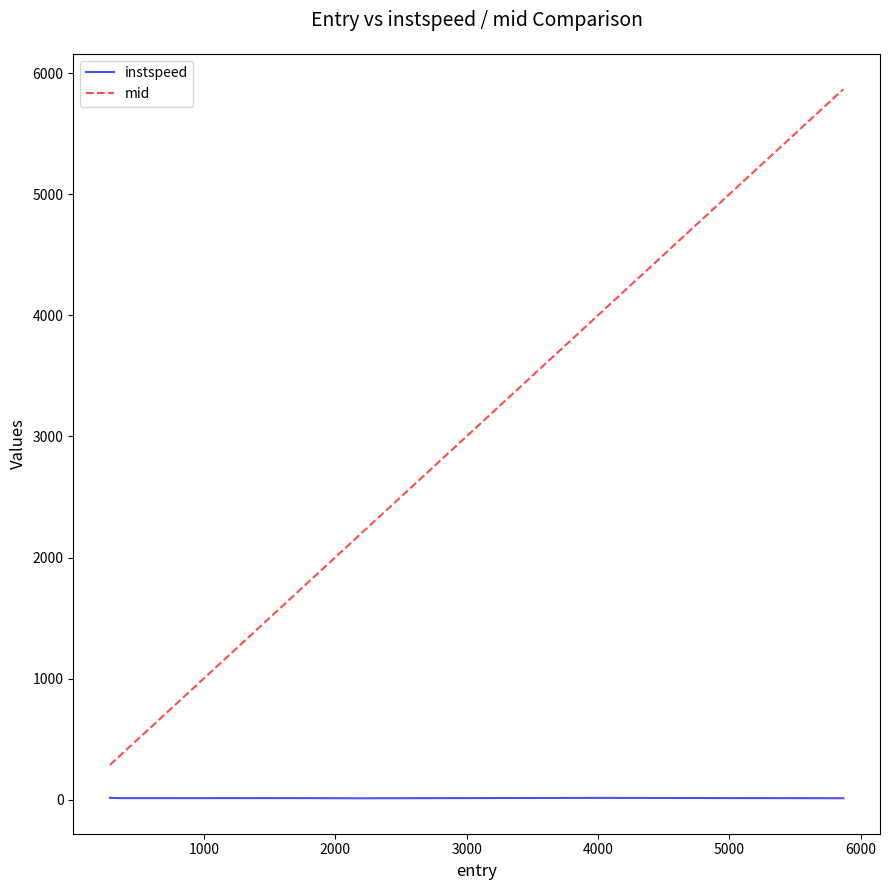

True or false: instspeed and mid cross at least once.

False